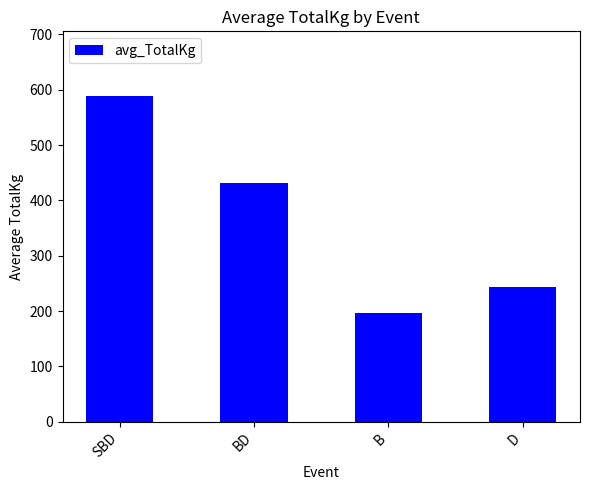

What is the average value?

365.1